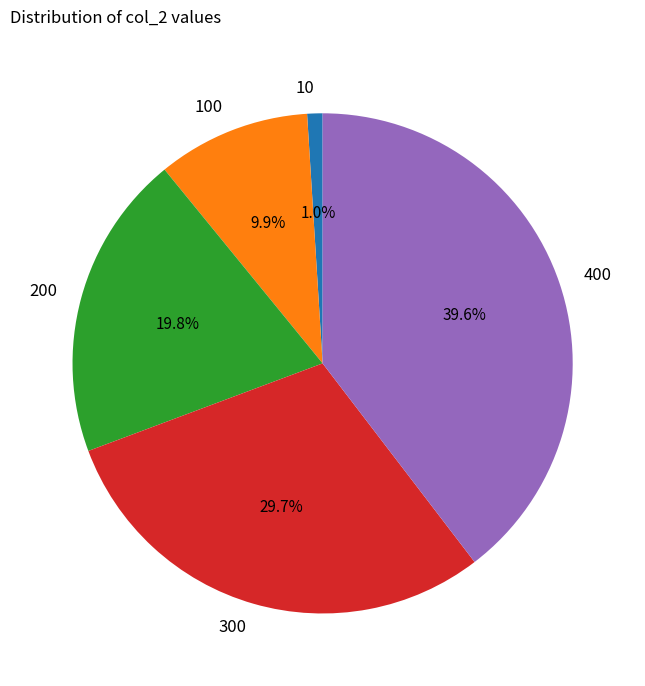

To the nearest percent, what is the difference between the largest and smallest slice percentages?

39%